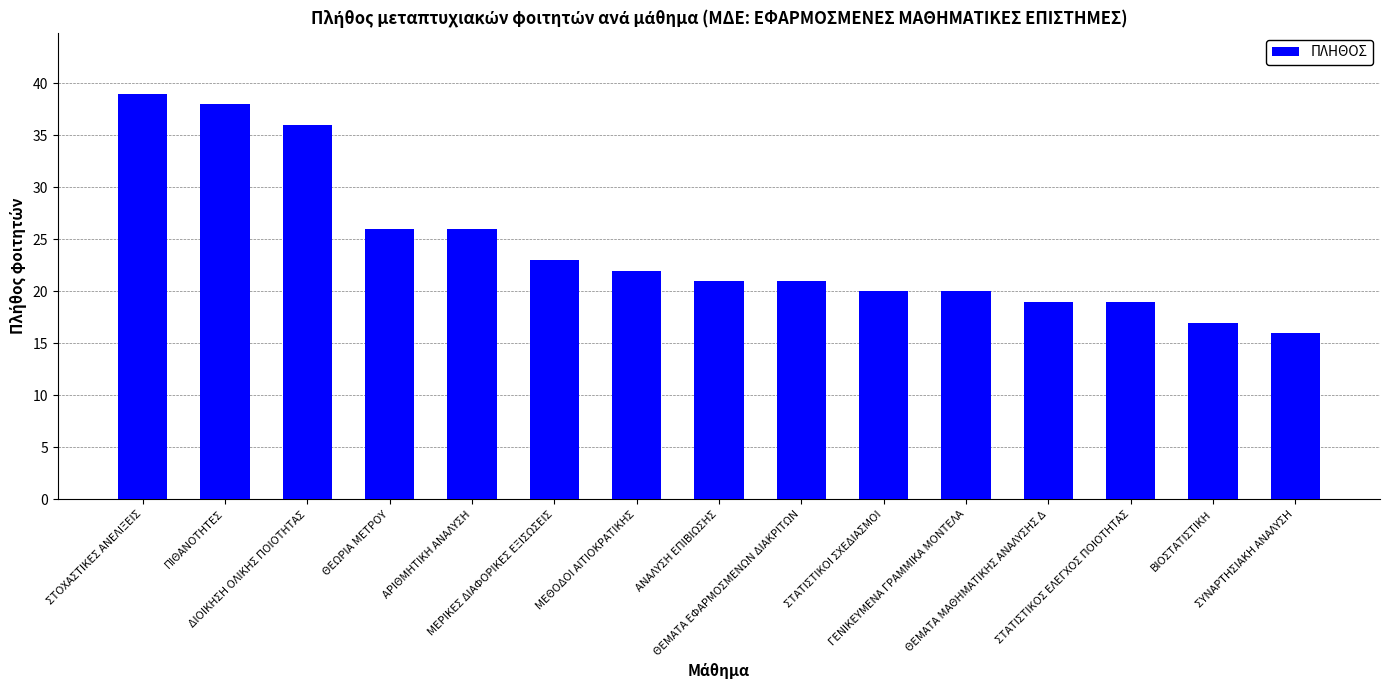

What is the value of the 8th bar from the left?

21